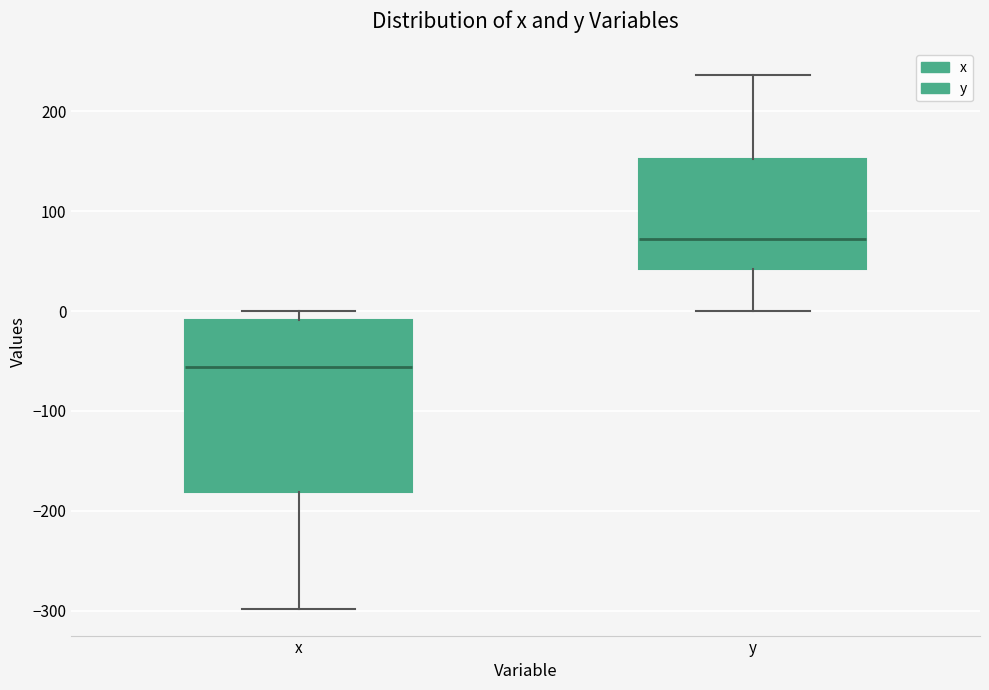

Comparing the boxes themselves (not the whiskers), which one is the tallest?

x